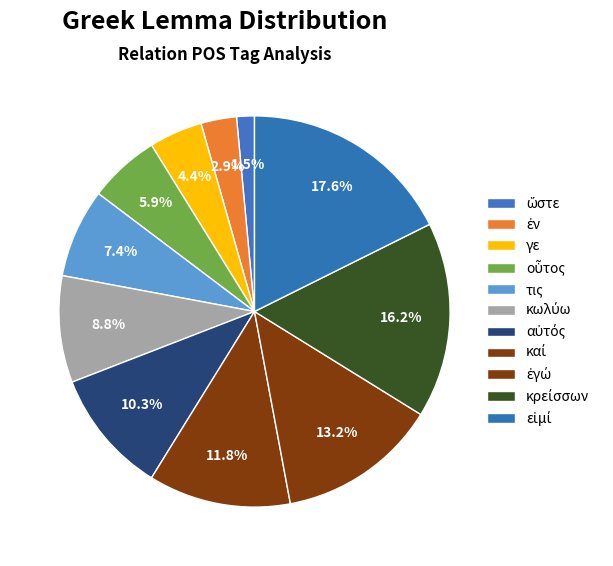

Does any single category account for the majority?

No